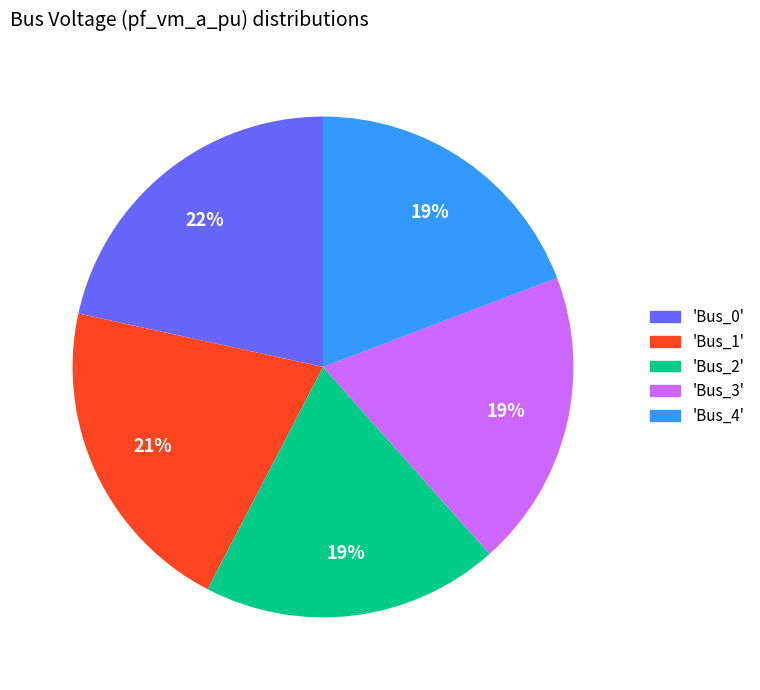

How many slices are in this pie chart?

5